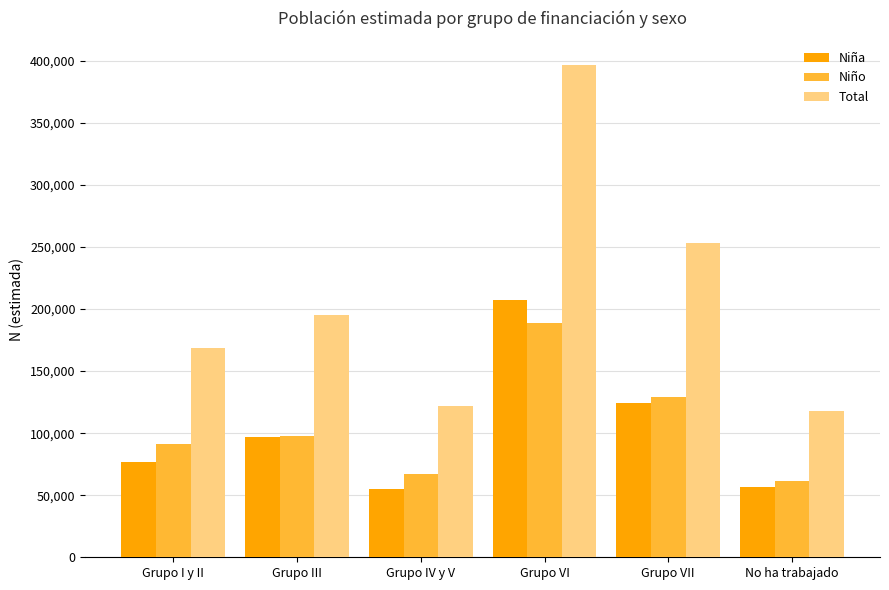

At which label does Niño reach its minimum?

No ha trabajado